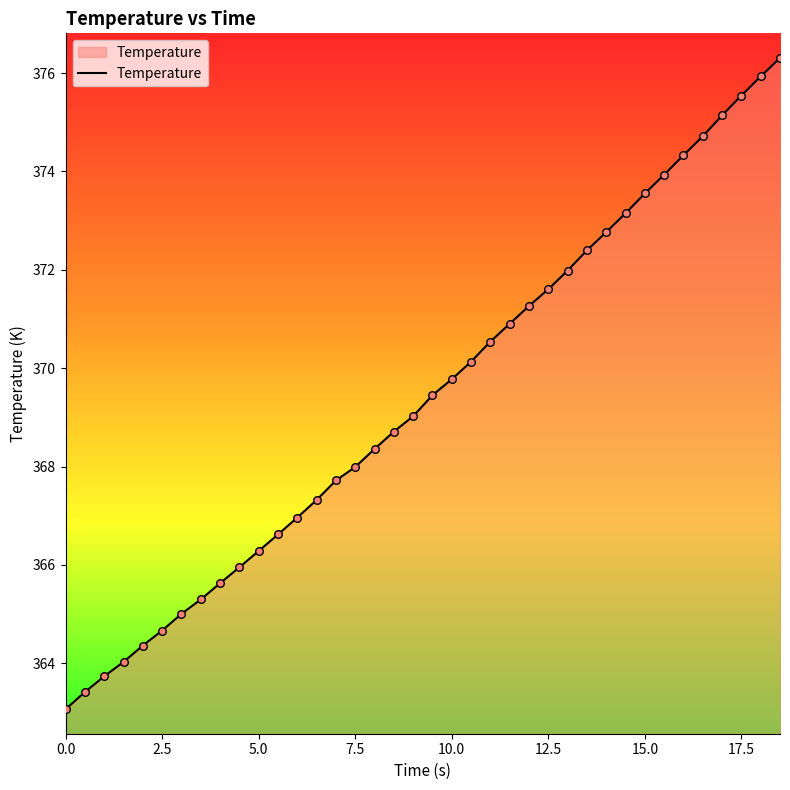

What is the greatest value displayed?

376.3